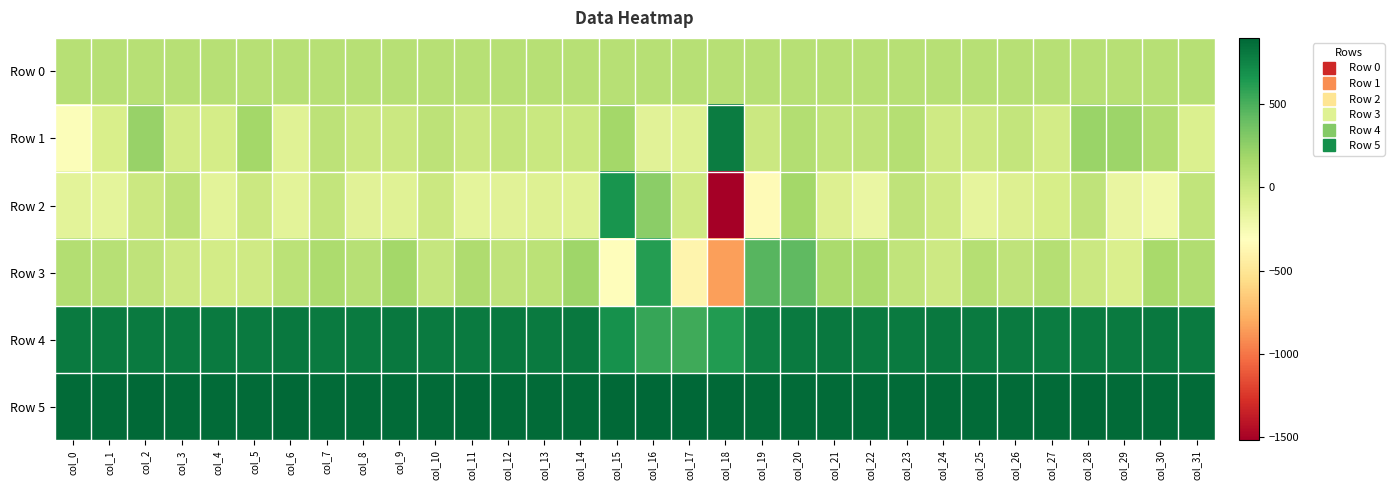

Which series has the largest total across all categories?

Row 5